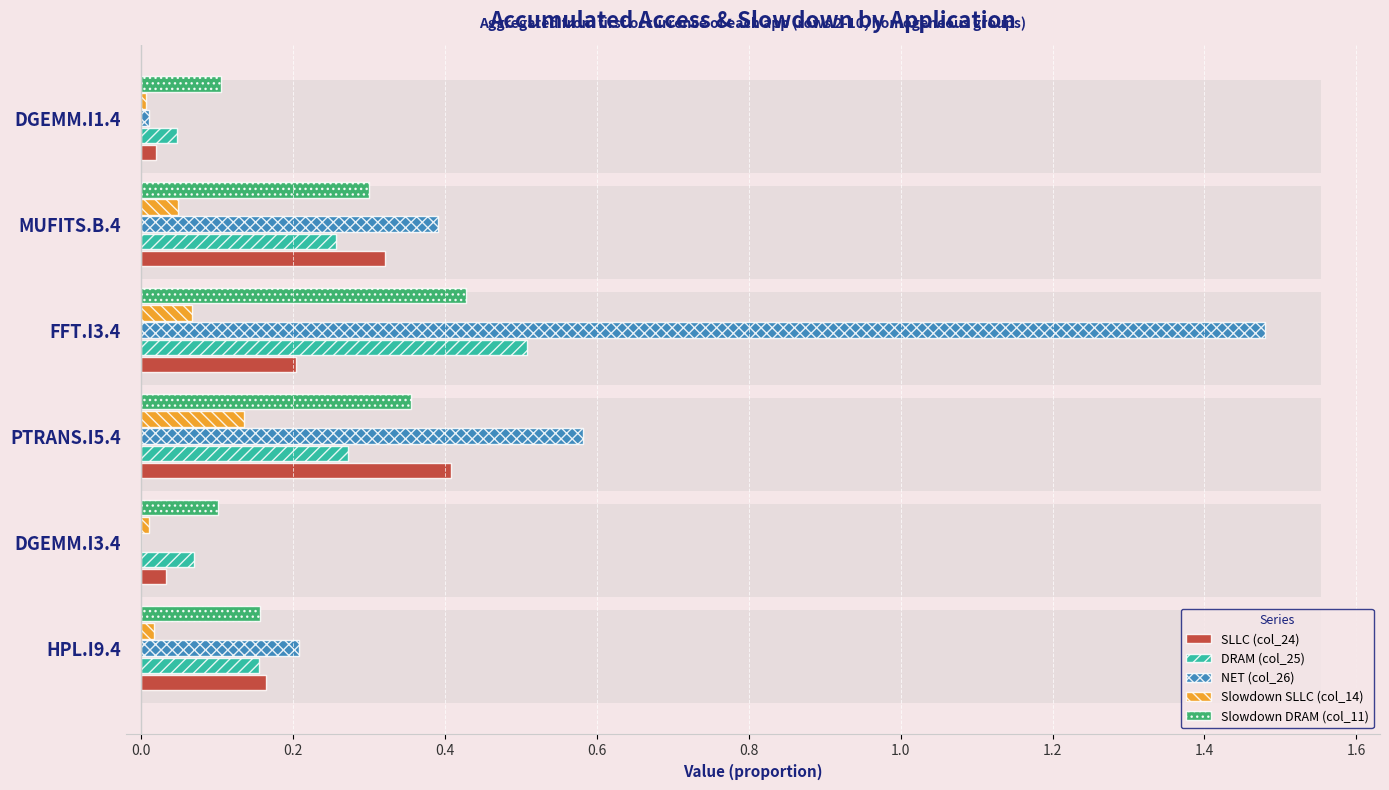

Are the bars grouped side by side (vs. stacked)?

Yes